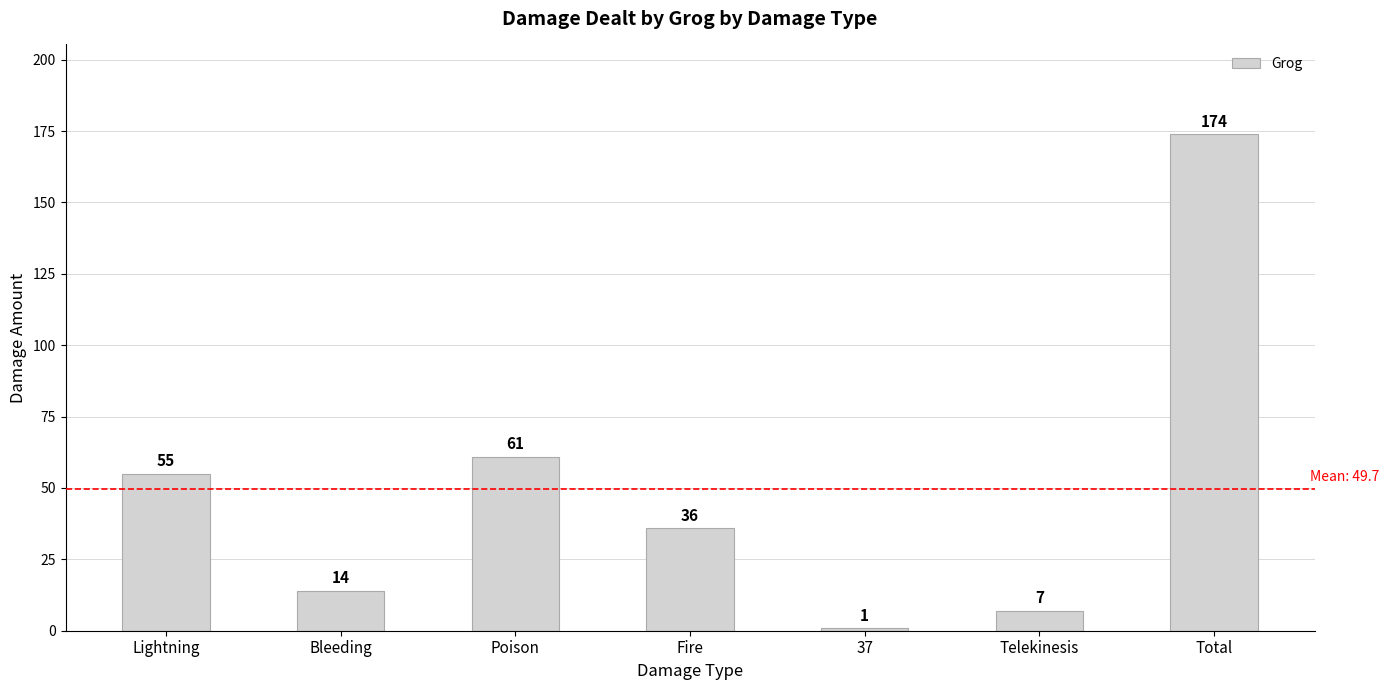

What is the difference between the values at 37 and Bleeding?

13